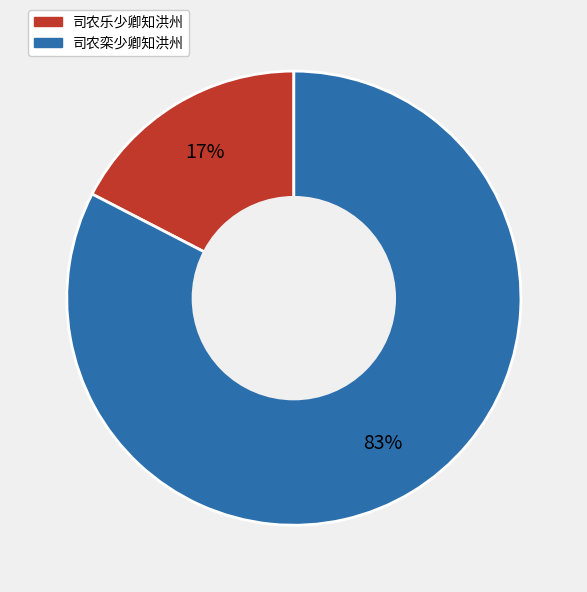

Between 司农乐少卿知洪州 and 司农栾少卿知洪州, which is larger?

司农栾少卿知洪州